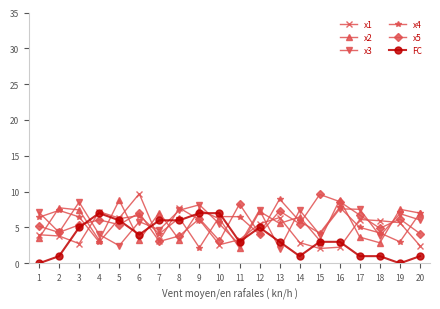

True or false: x1 has more than 0 points higher than both neighbors.

True